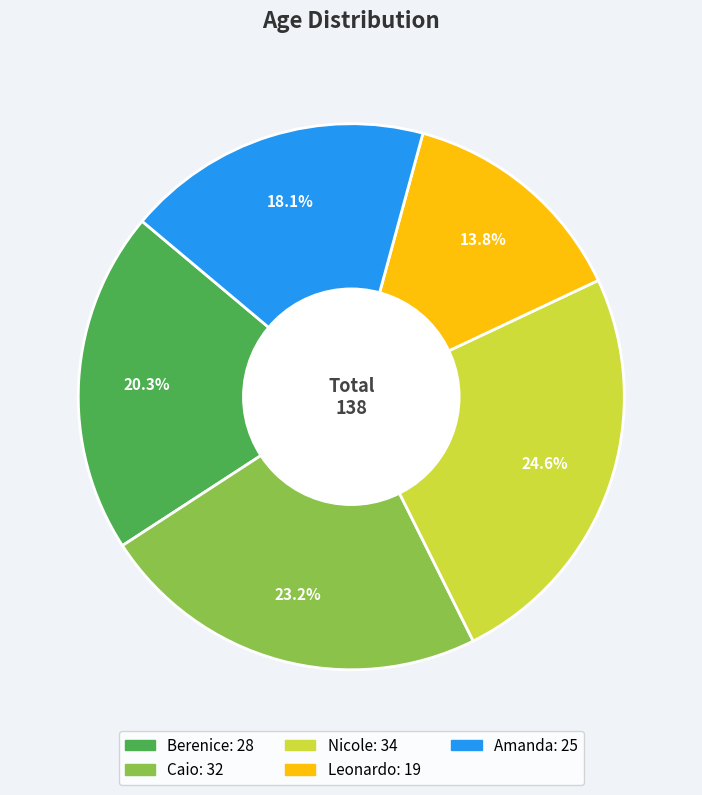

Rank the categories by value from highest to lowest.

Nicole, Caio, Berenice, Amanda, Leonardo